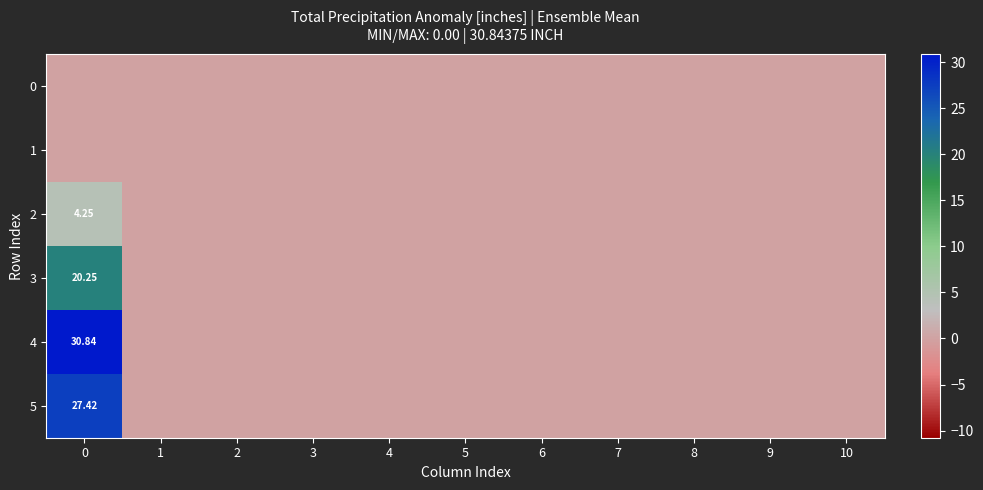

At 6, list the series in order from largest to smallest.

0, 1, 2, 3, 4, 5